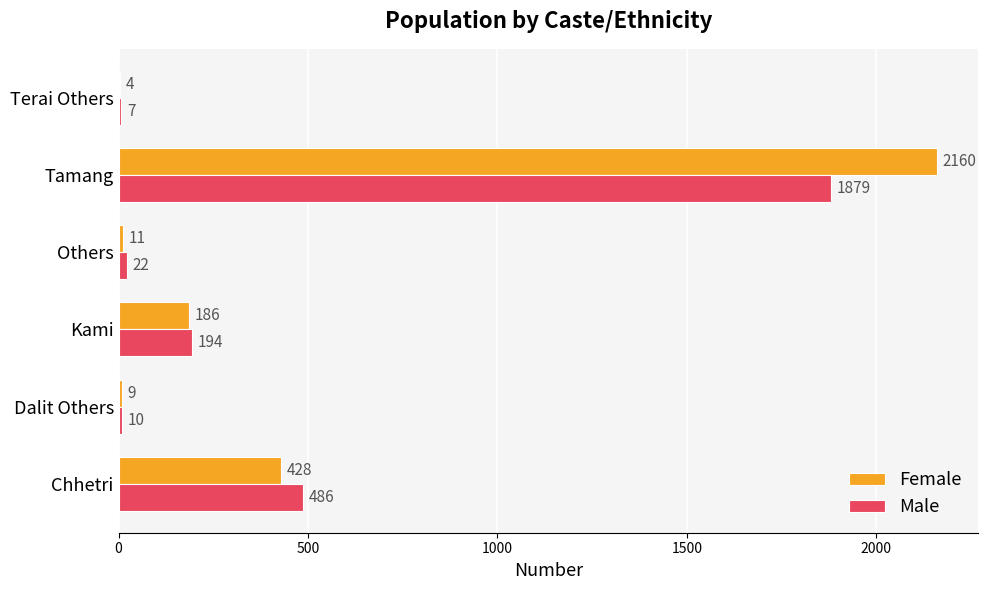

What is the sum of all Male values?

2598